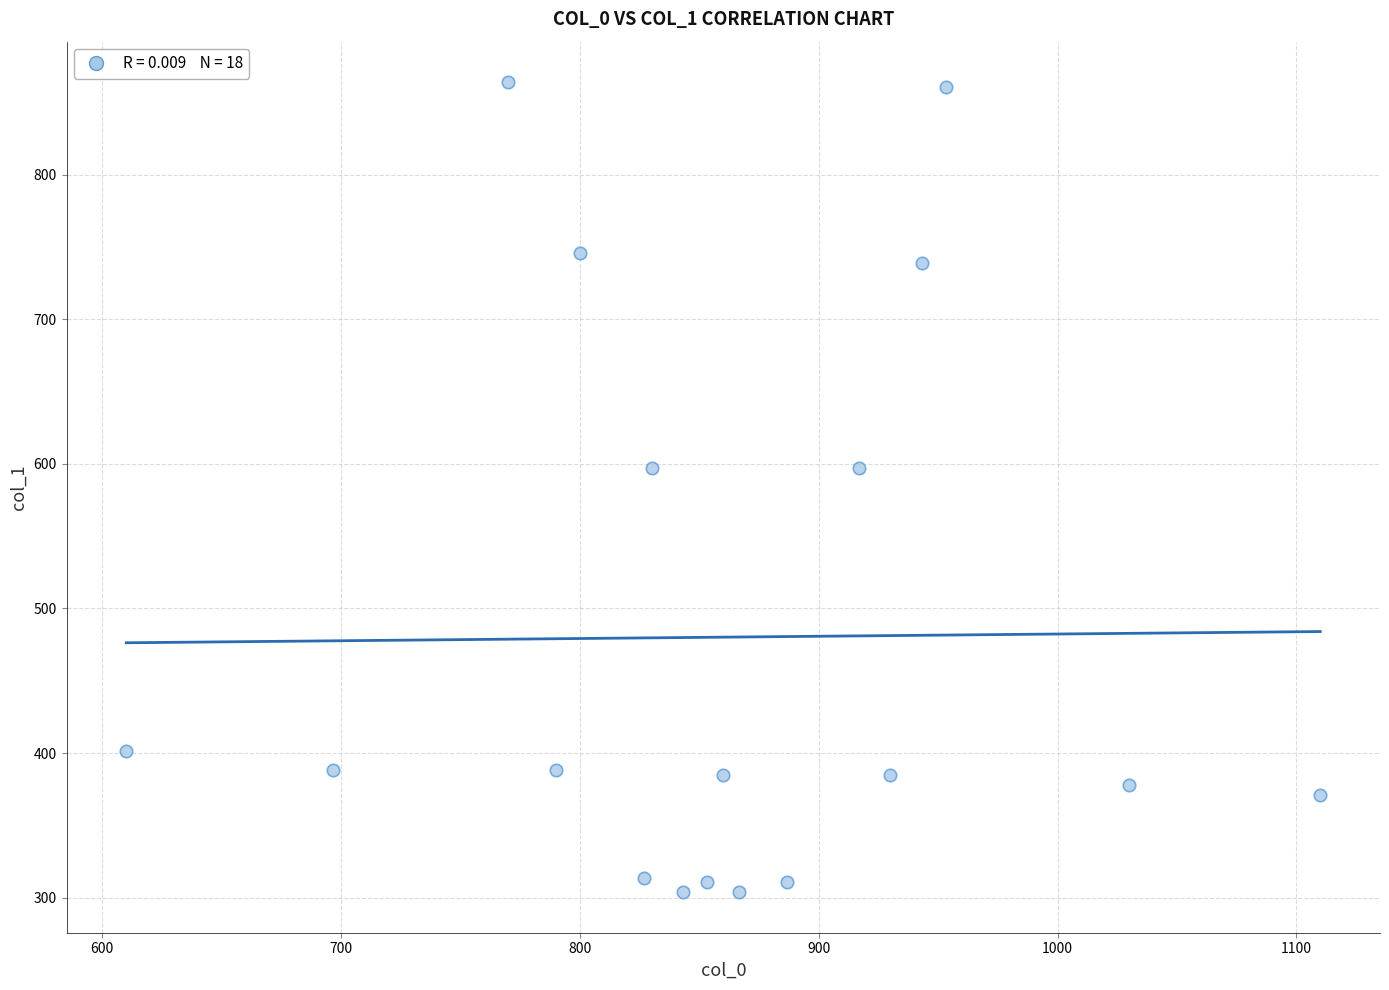

What is the range of X values (max minus min)?

500.0